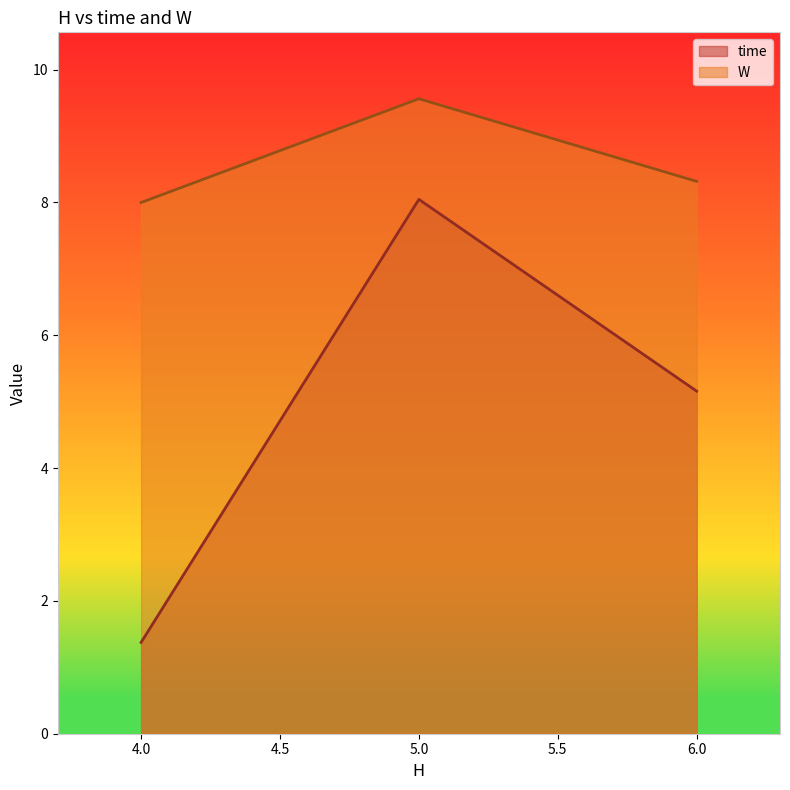

What is the difference between the maximum and minimum values in the W series?

1.6